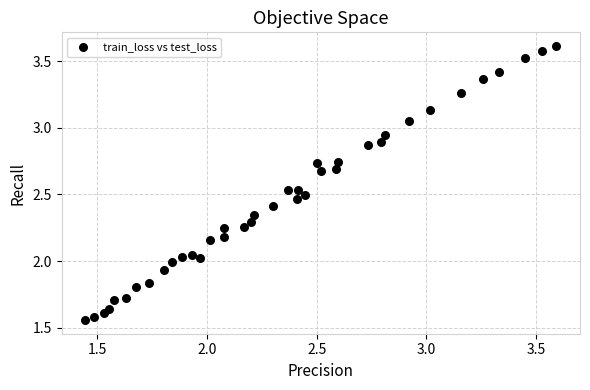

What is the range of X values (max minus min)?

2.1